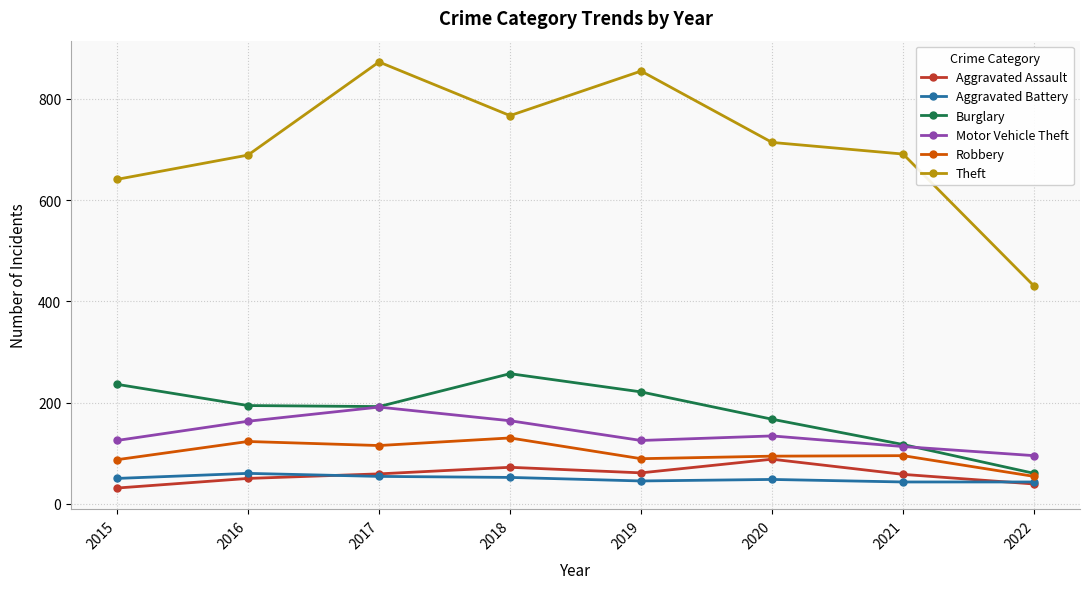

At which category does Robbery reach its first local peak?

2016